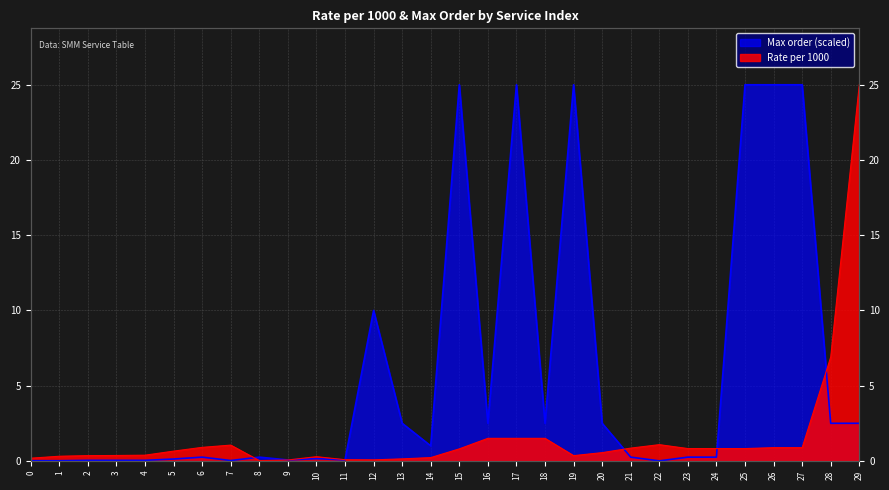

At which category is the sum across all series the highest?

29